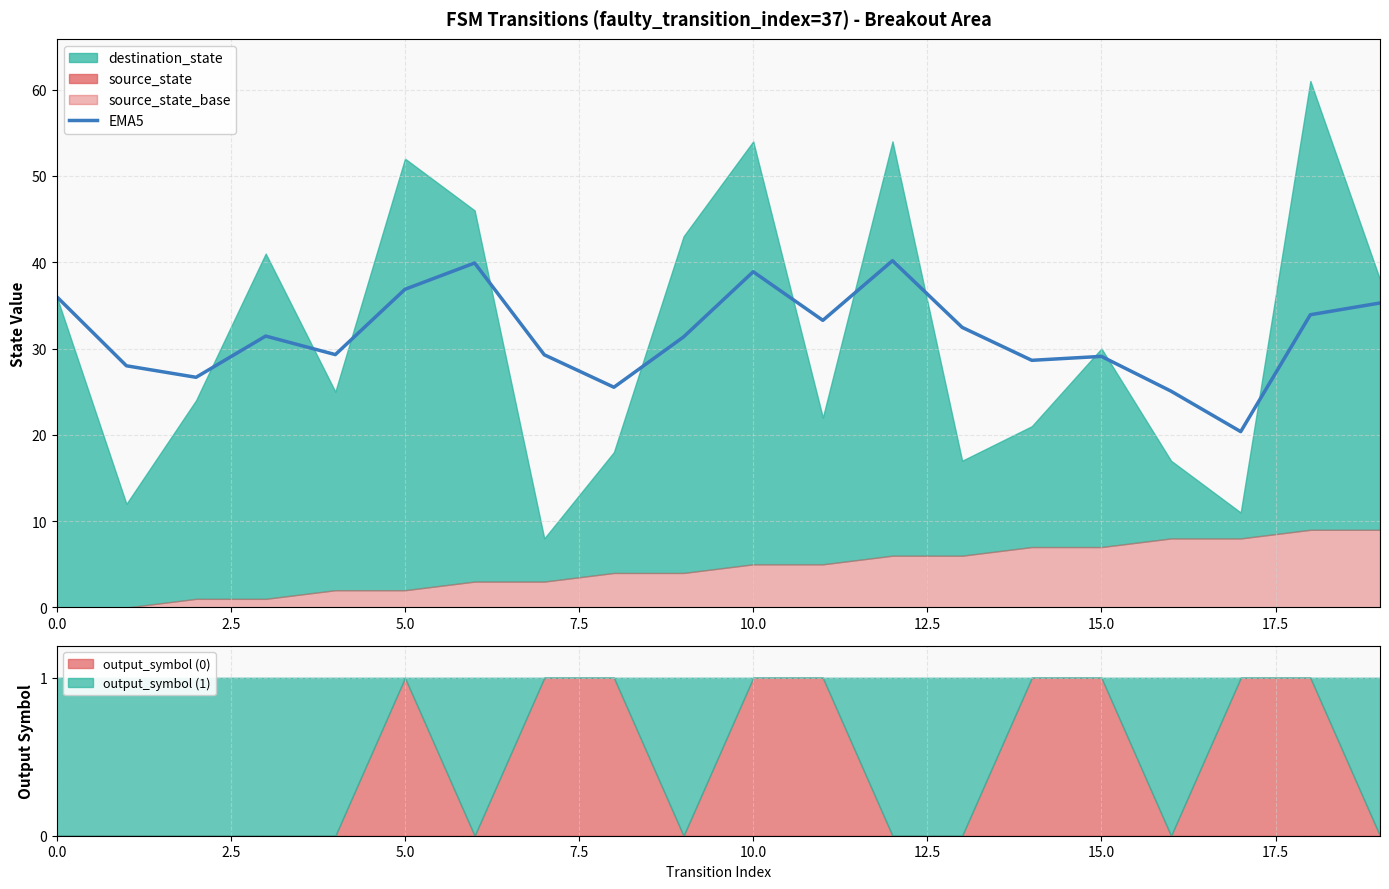

What is the maximum value for EMA5?

40.2